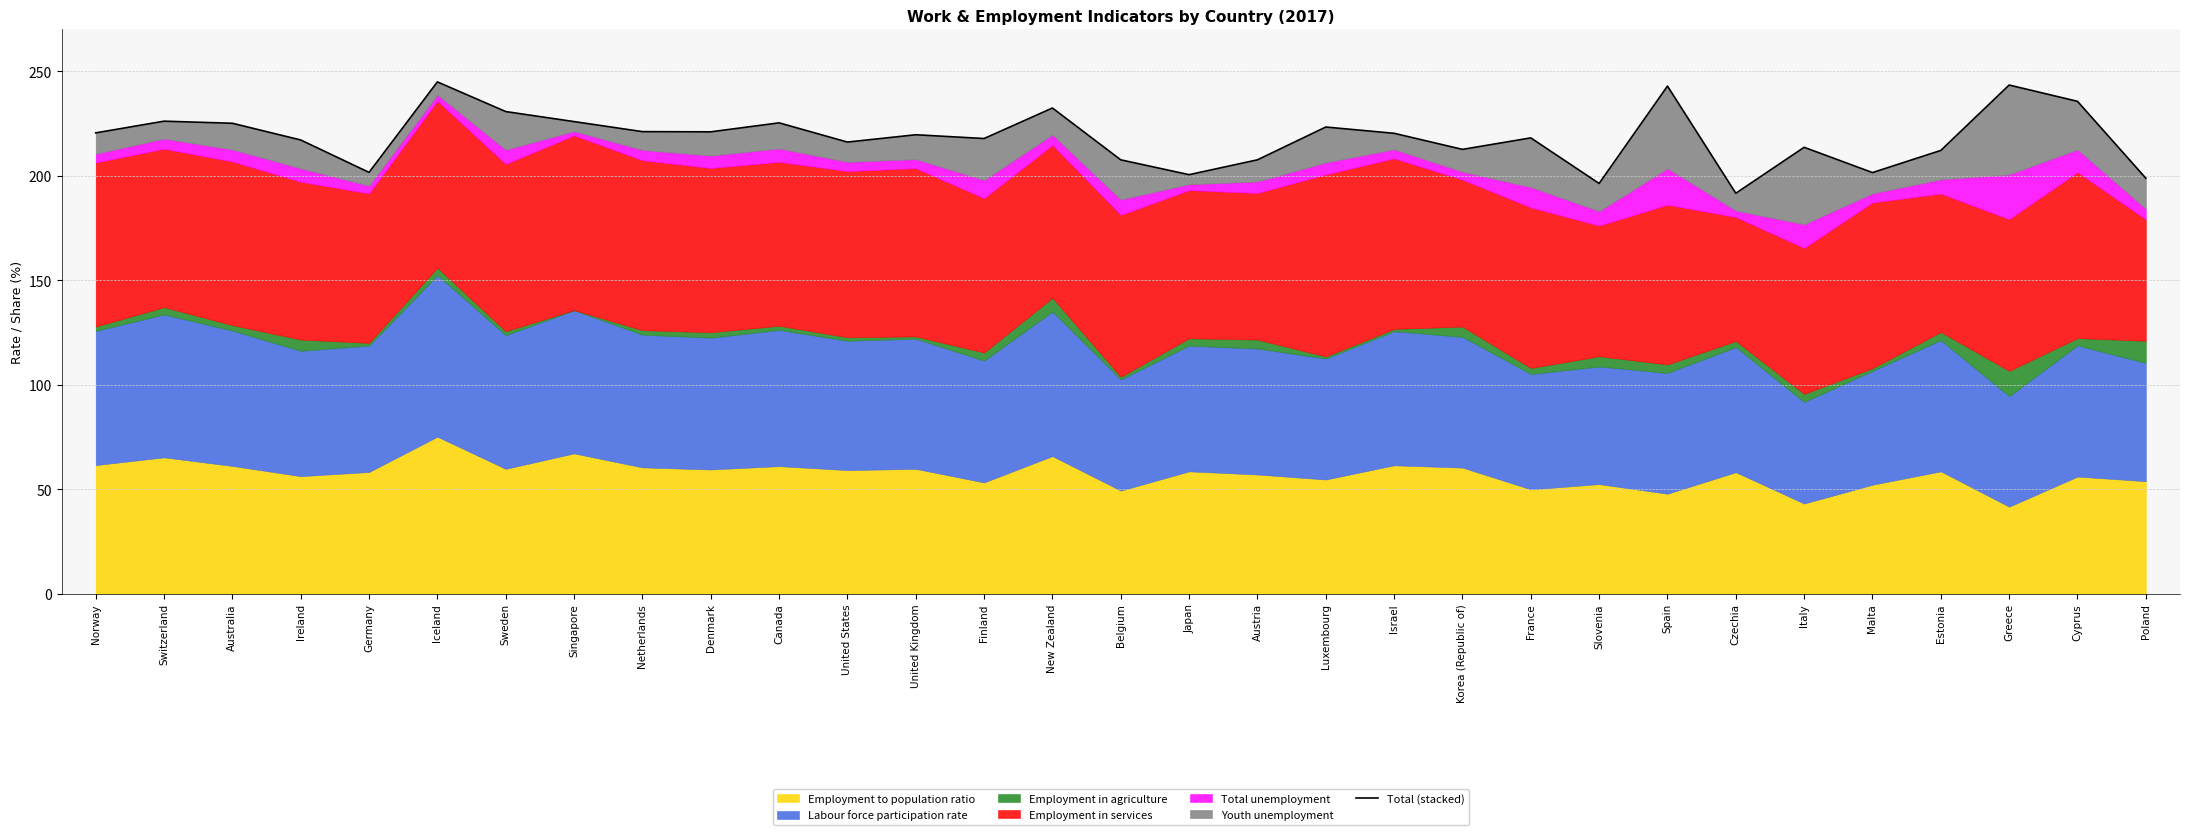

What is the smallest value displayed?

191.6